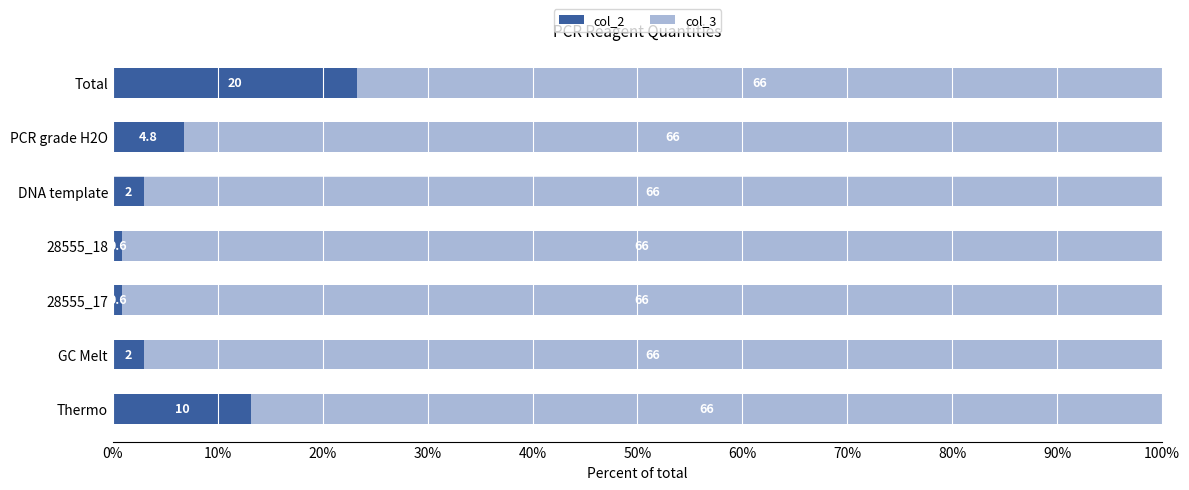

What is the lowest value of the col_2 series?

0.9